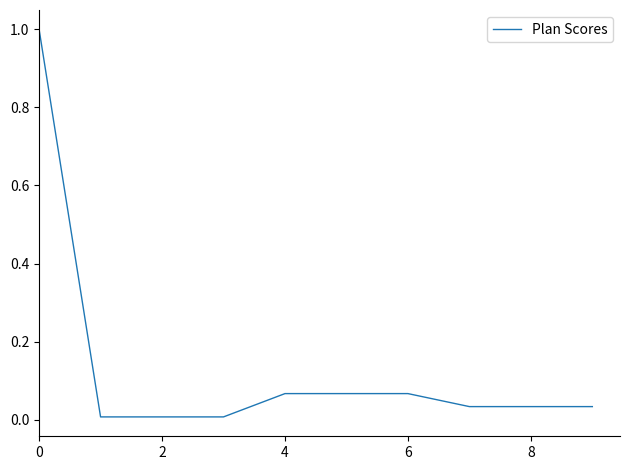

What is the difference between the maximum and minimum values?

1.0